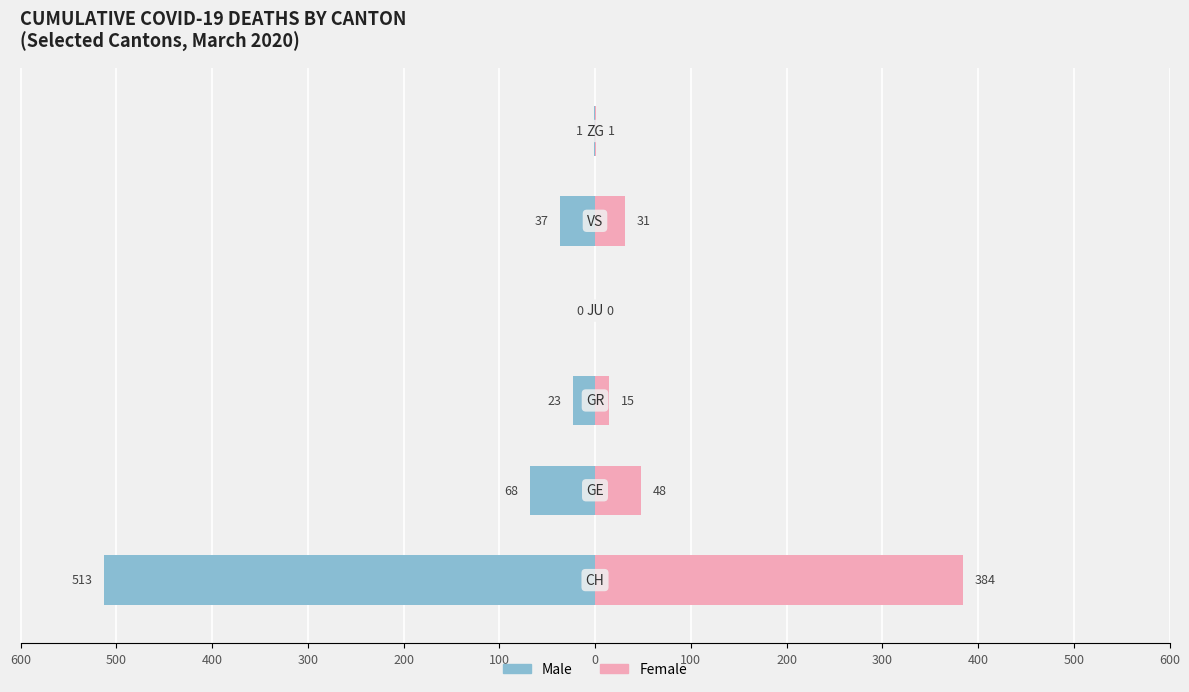

True or false: Female has a value of 1 at 500.

False